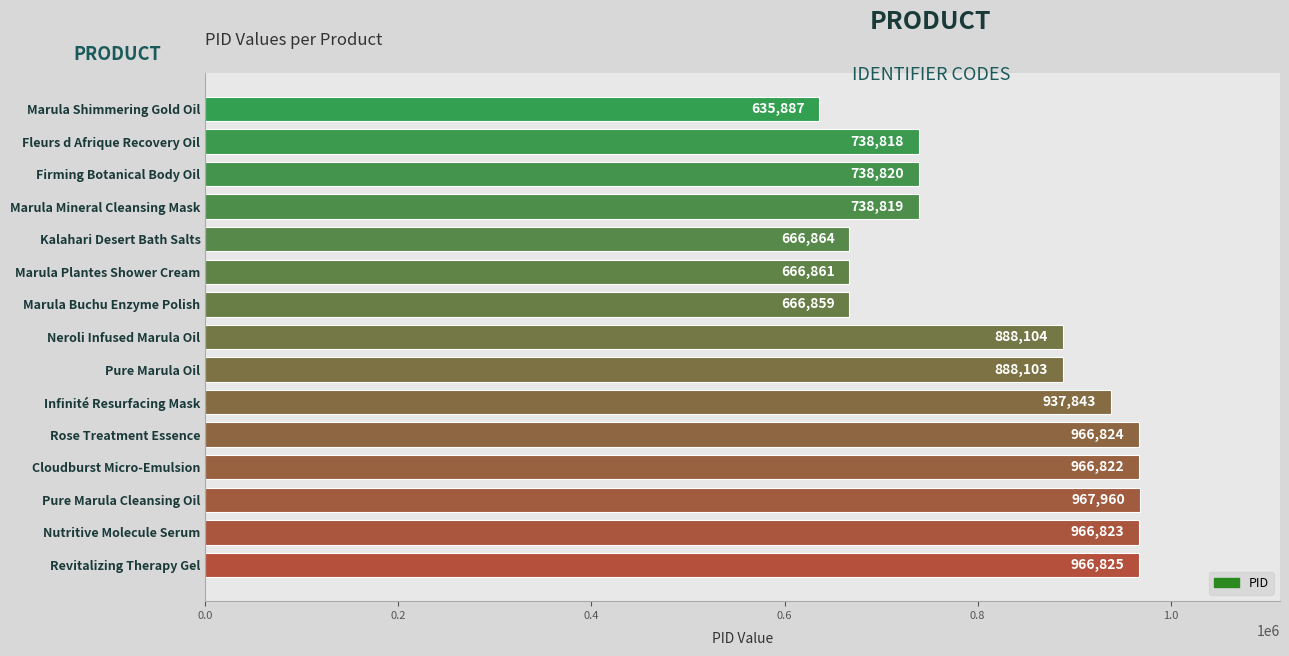

True or false: the data shows 738819 at Marula Mineral Cleansing Mask.

True